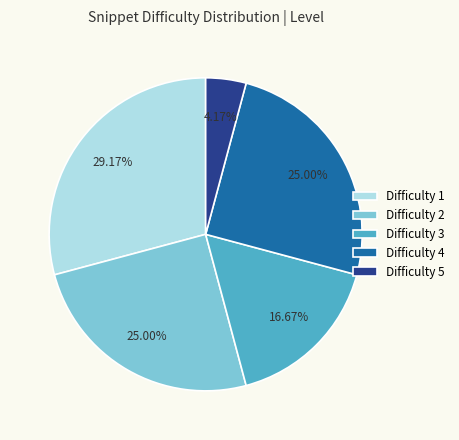

To the nearest percent, what percentage of the pie is Difficulty 2?

25%